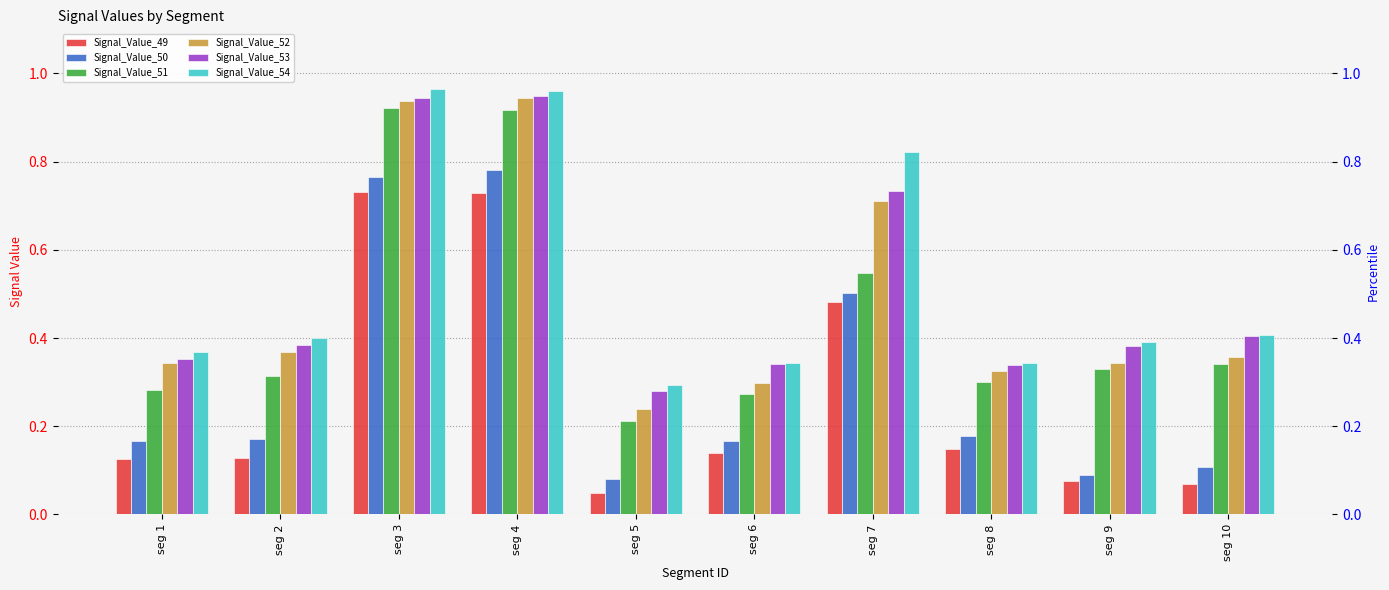

Which series has the largest range (max minus min)?

Signal_Value_51